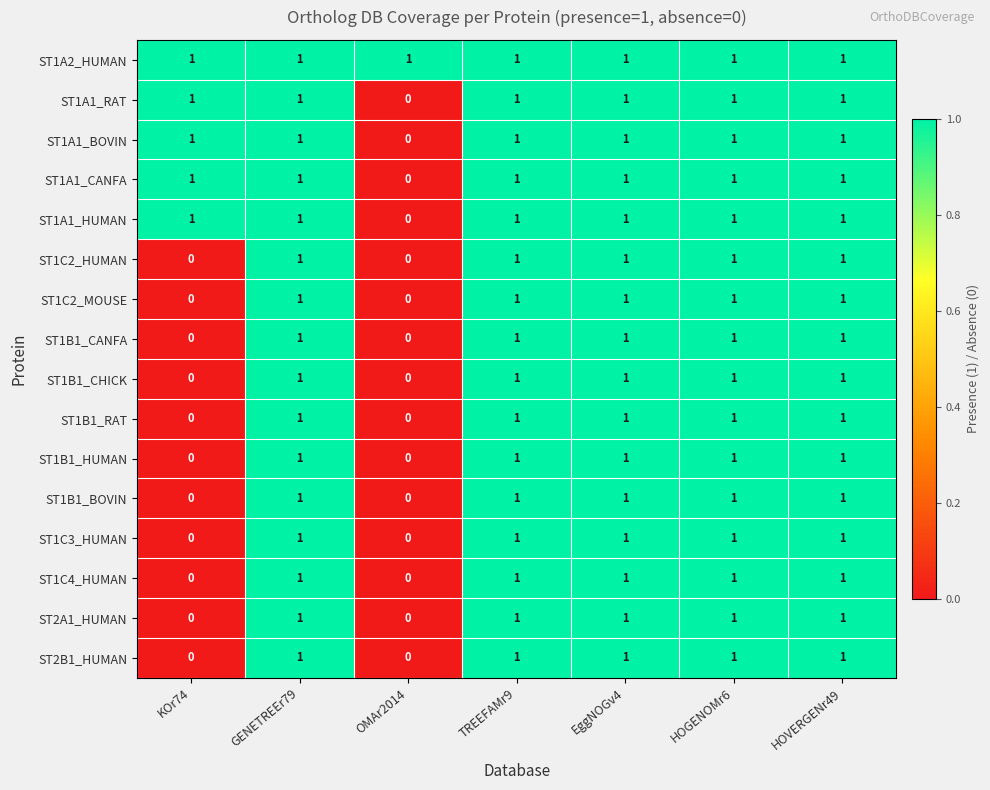

At which label does ST1A1_HUMAN reach its minimum?

OMAr2014